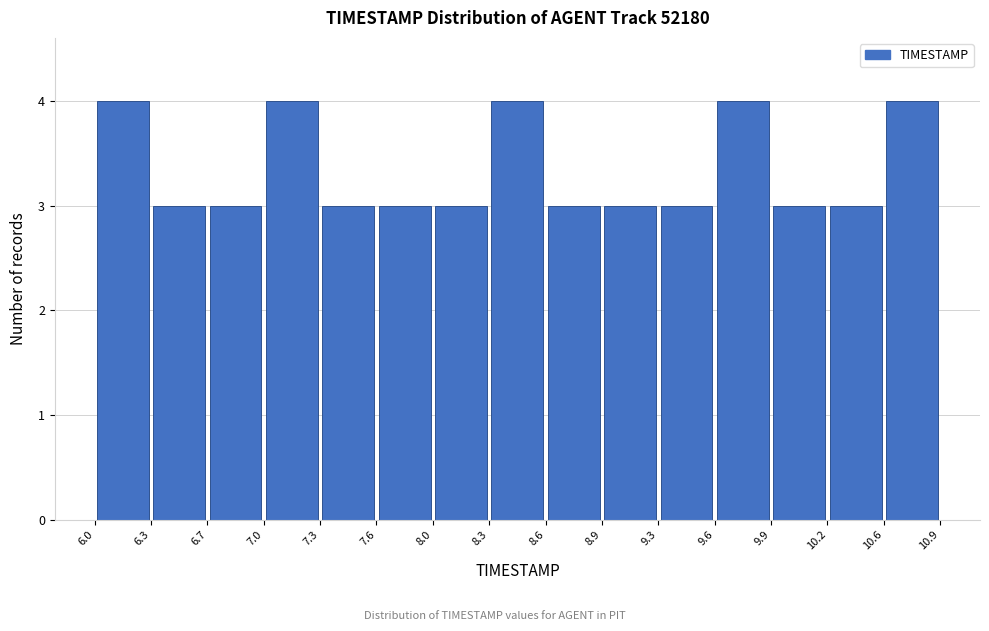

Reading left to right, transcribe this chart: for each bar, give the range it covers on the x-axis and its height. The values are not printed on the chart, so give them approximately, as read against the axis.

6.0 to 6.3: 4
6.3 to 6.7: 3
6.7 to 7.0: 3
7.0 to 7.3: 4
7.3 to 7.6: 3
7.6 to 8.0: 3
8.0 to 8.3: 3
8.3 to 8.6: 4
8.6 to 8.9: 3
8.9 to 9.3: 3
9.3 to 9.6: 3
9.6 to 9.9: 4
9.9 to 10.2: 3
10.2 to 10.6: 3
10.6 to 10.9: 4